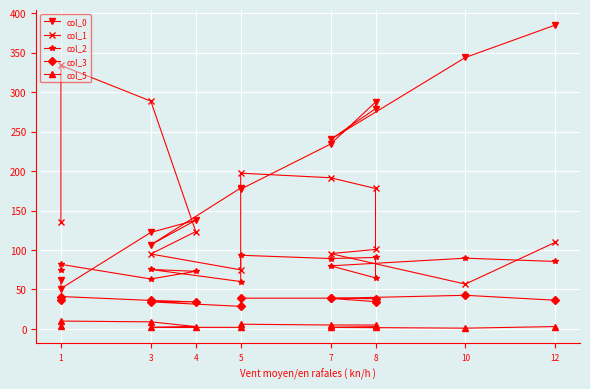

How many data points in col_3 are less than 36?

4